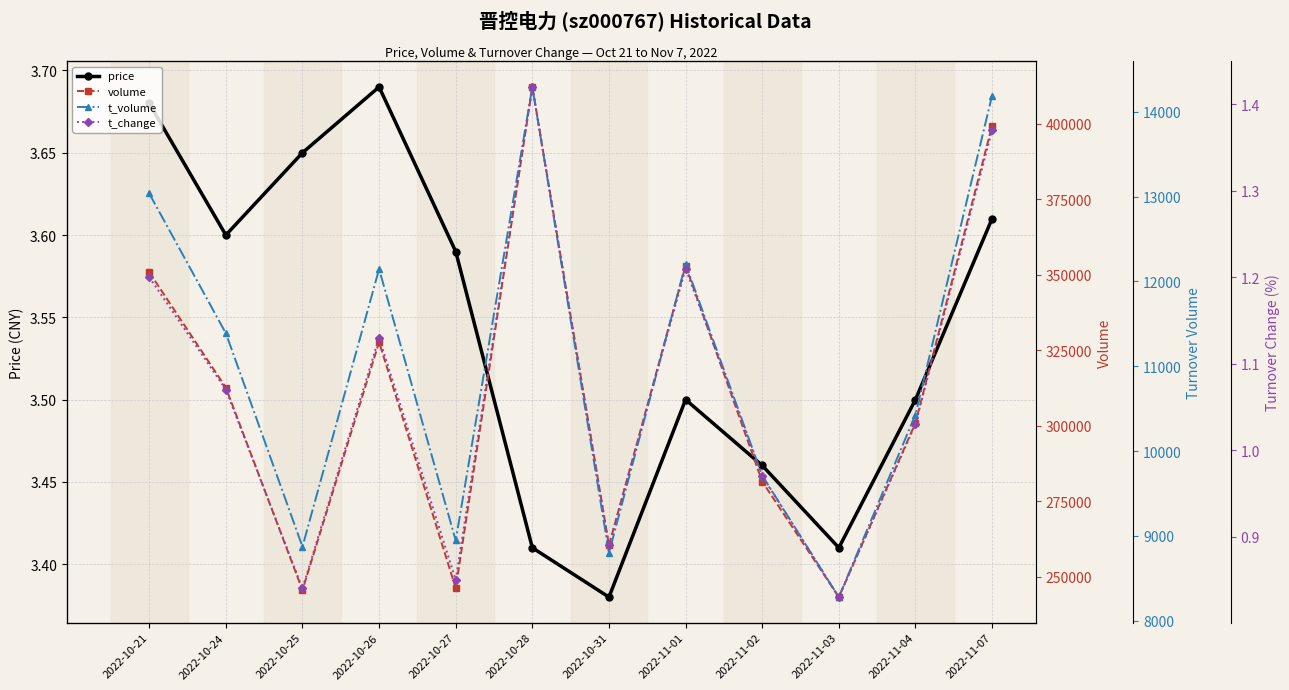

Between 2022-11-07 and 2022-11-02, which is larger?

2022-11-07